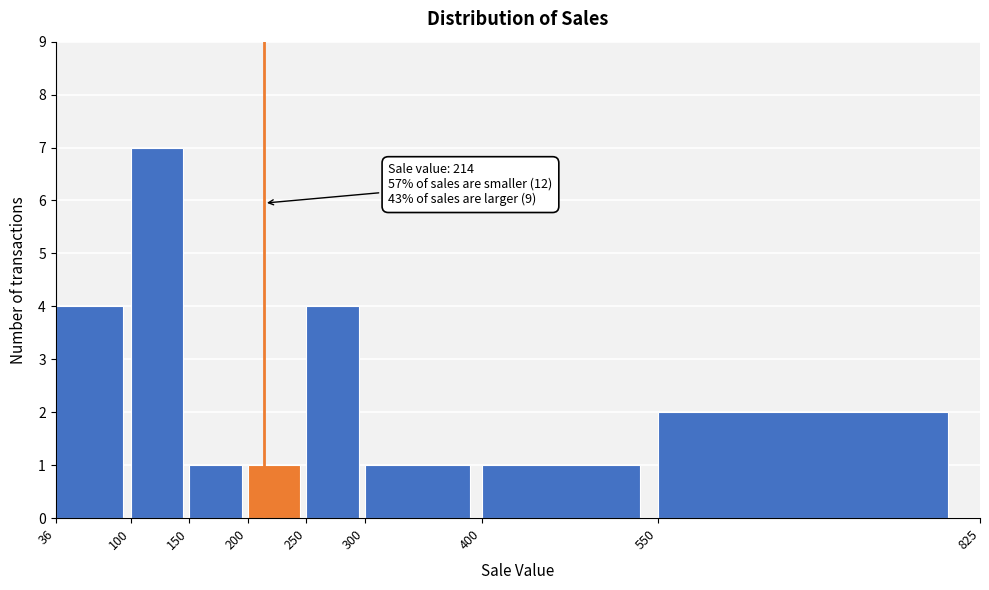

Over which range of the x-axis is the bar tallest?

100 to 150